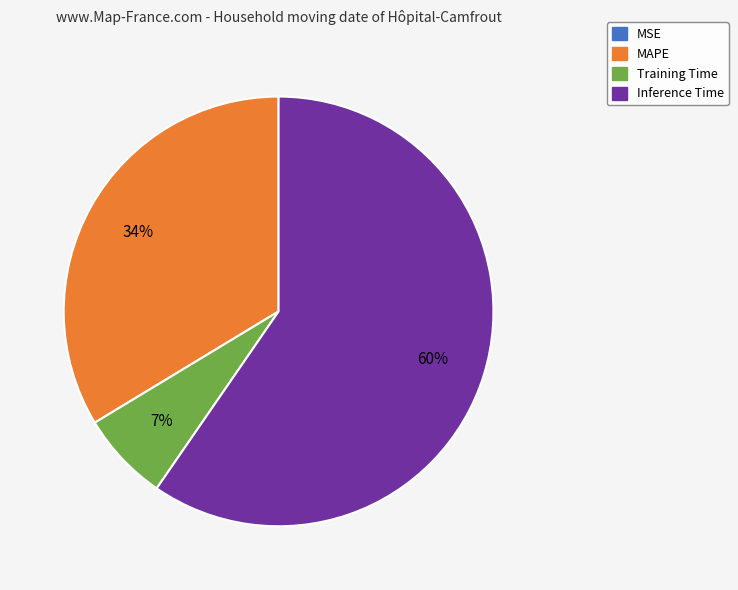

What is the largest slice in the pie chart?

Inference Time